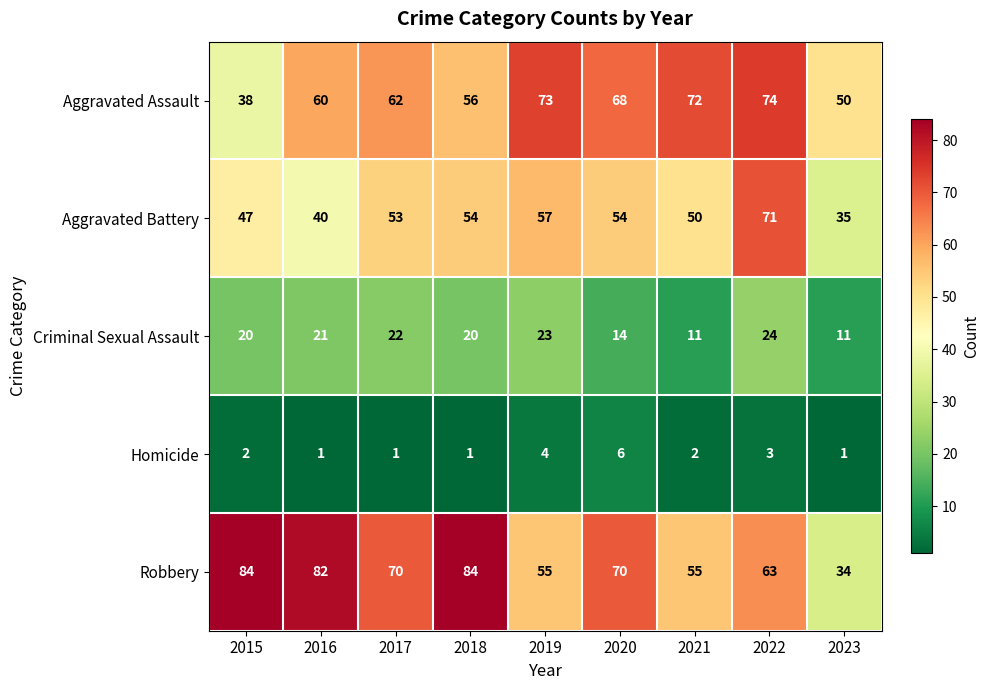

What is the difference between the highest and lowest values at 2021?

70